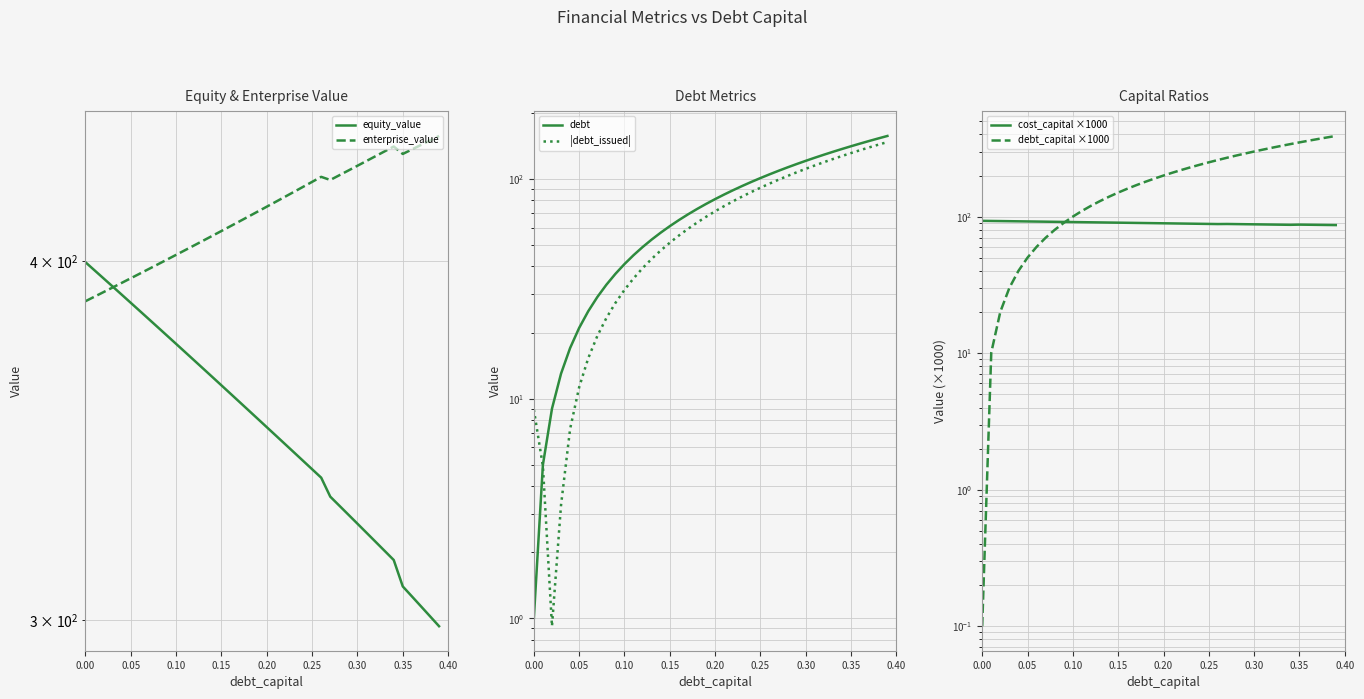

Does the chart display data point markers on the line(s)?

No